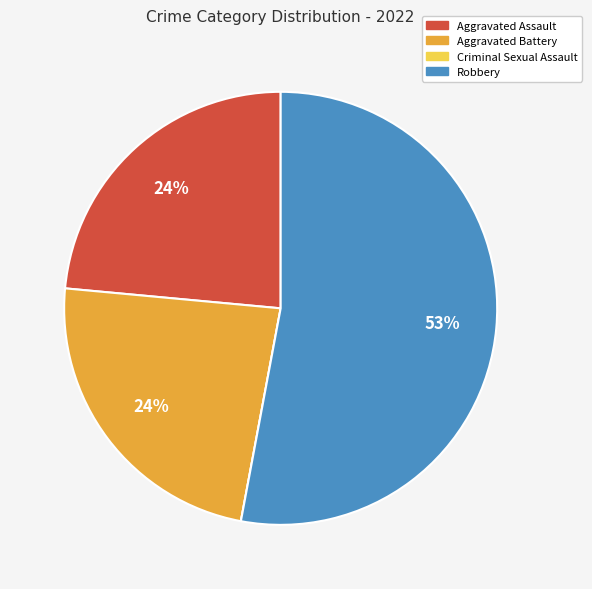

Which slice is the largest?

Robbery